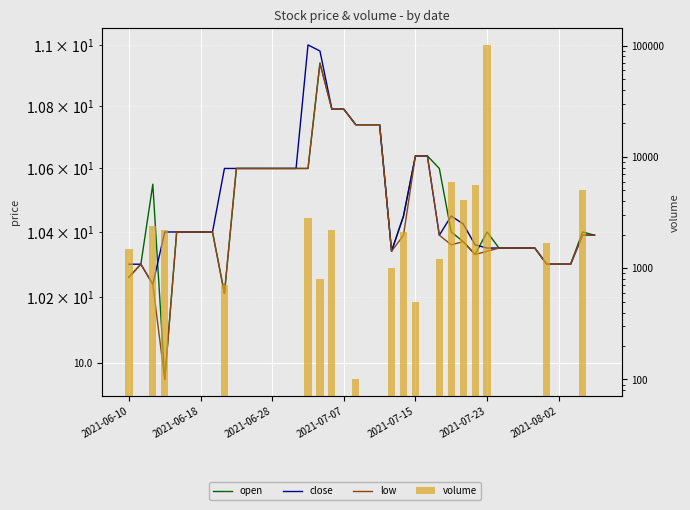

Reading left to right, what are all the values shown in this chart?

open: 10.3	10.3	10.6	9.9	10.4	10.4	10.4	10.4	10.2	10.6	10.6	10.6	10.6	10.6	10.6	10.6	10.9	10.8	10.8	10.7	10.7	10.7	10.3	10.4	10.6	10.6	10.6	10.4	10.4	10.3	10.4	10.3	10.3	10.3	10.3	10.3	10.3	10.3	10.4	10.4
close: 10.3	10.3	10.2	10.4	10.4	10.4	10.4	10.4	10.6	10.6	10.6	10.6	10.6	10.6	10.6	11.0	11.0	10.8	10.8	10.7	10.7	10.7	10.3	10.4	10.6	10.6	10.4	10.4	10.4	10.4	10.3	10.3	10.3	10.3	10.3	10.3	10.3	10.3	10.4	10.4
low: 10.3	10.3	10.2	9.9	10.4	10.4	10.4	10.4	10.2	10.6	10.6	10.6	10.6	10.6	10.6	10.6	10.9	10.8	10.8	10.7	10.7	10.7	10.3	10.4	10.6	10.6	10.4	10.4	10.4	10.3	10.3	10.3	10.3	10.3	10.3	10.3	10.3	10.3	10.4	10.4
volume: 1500.0	0.0	2400.0	2200.0	0.0	0.0	0.0	0.0	700.0	0.0	0.0	0.0	0.0	0.0	0.0	2800.0	800.0	2200.0	0.0	100.0	0.0	0.0	1000.0	2100.0	500.0	0.0	1200.0	5900.0	4100.0	5600.0	101600.0	0.0	0.0	0.0	0.0	1700.0	0.0	0.0	5000.0	0.0